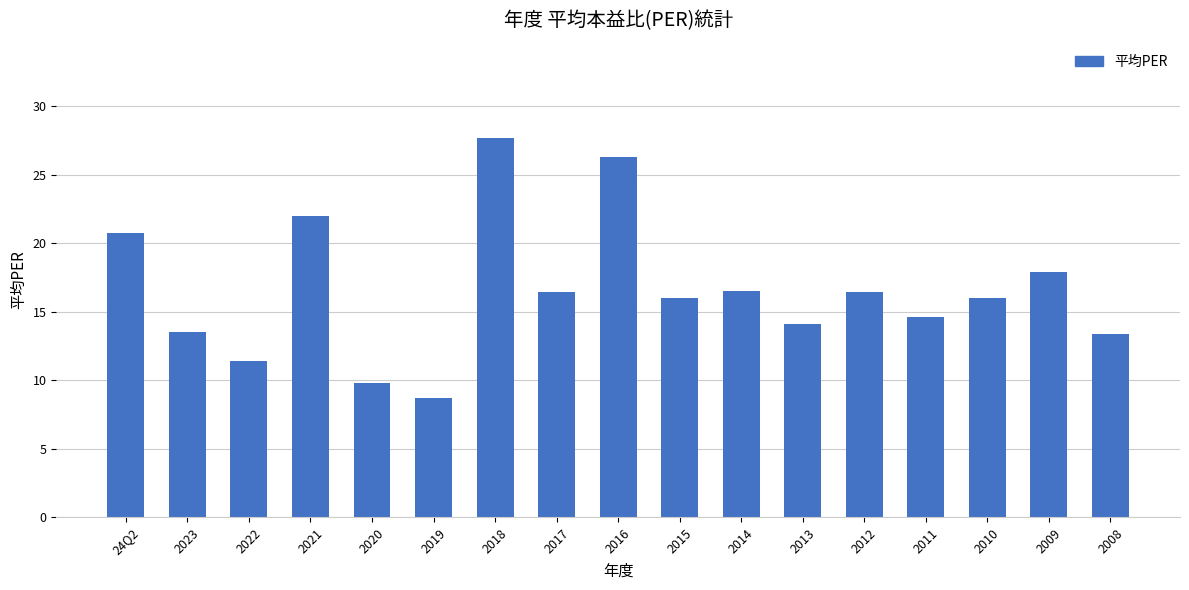

At which category does the chart reach its minimum across all series?

2019